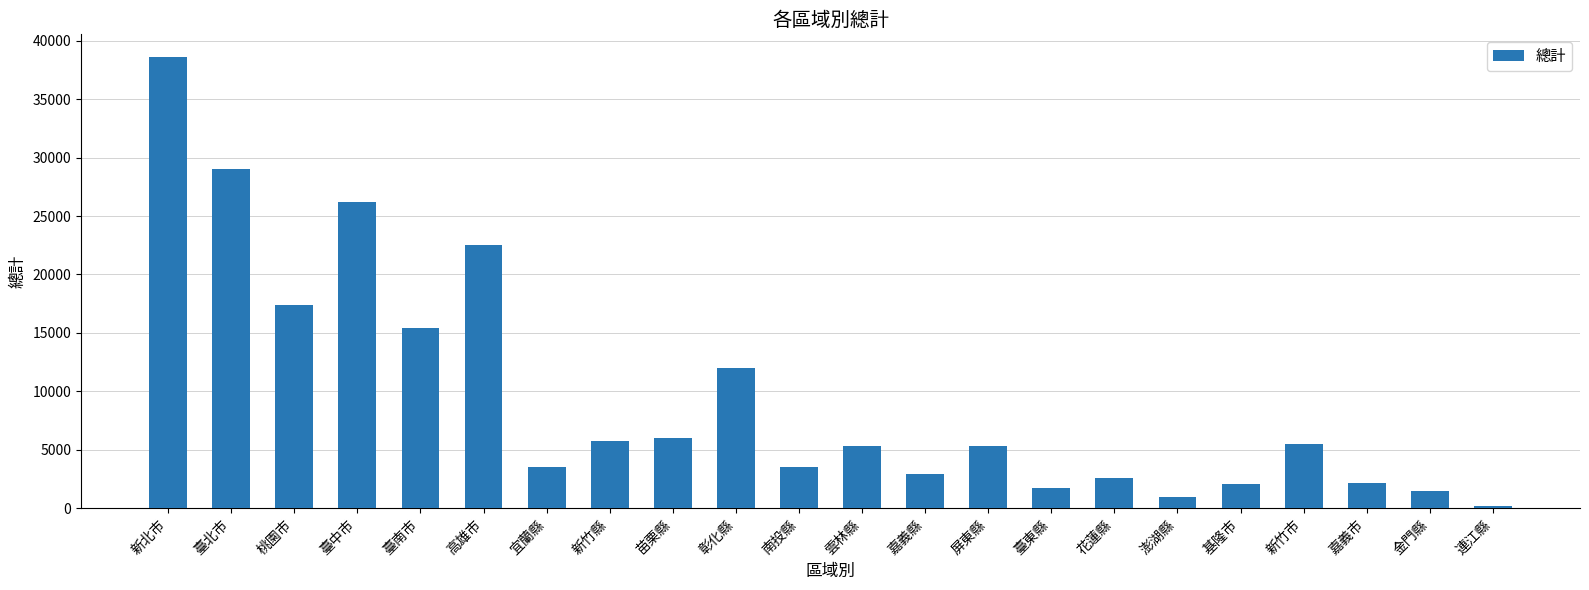

What is the minimum value shown in the chart?

173